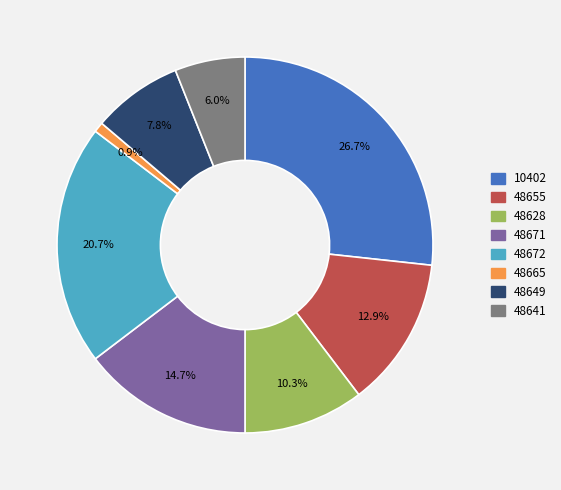

To the nearest percent, what is the combined percentage of 48655 and 48628?

23%